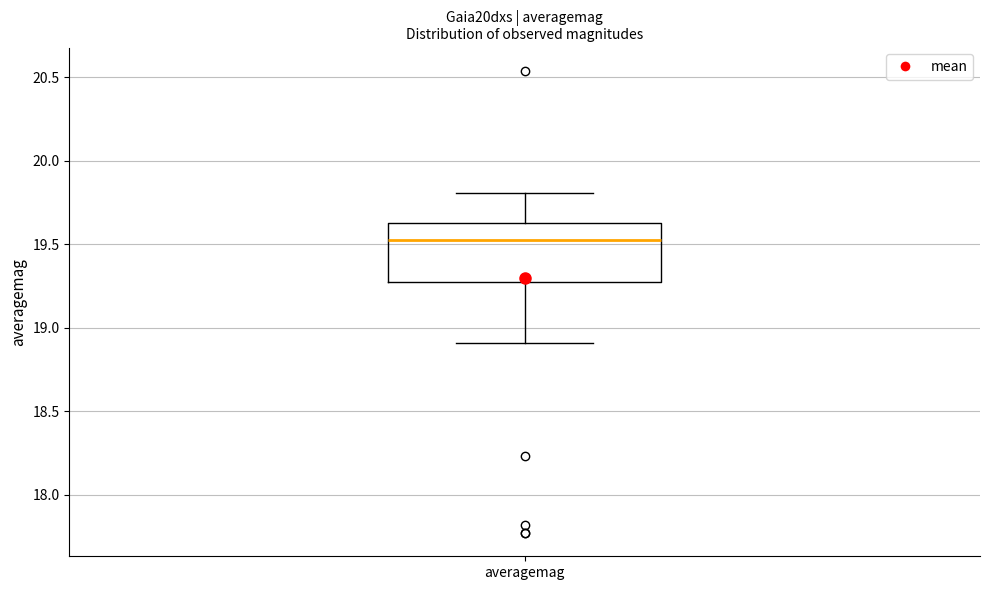

Transcribe this box plot: give where the median line is, the range the box spans, and where the two whiskers end, as read against the y-axis. The values are not printed on the chart, so give them approximately, as read against the axis.

median 19.55, box 19.25 to 19.65, whiskers 18.90 to 19.80